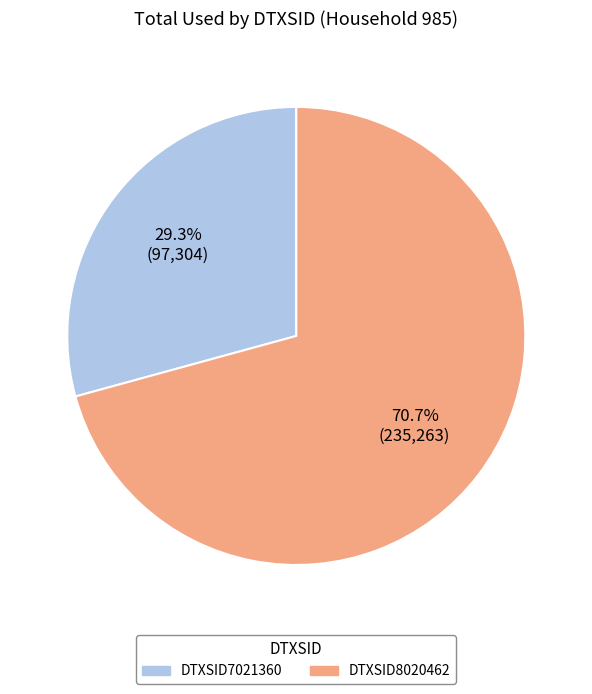

How many slices are in this pie chart?

2